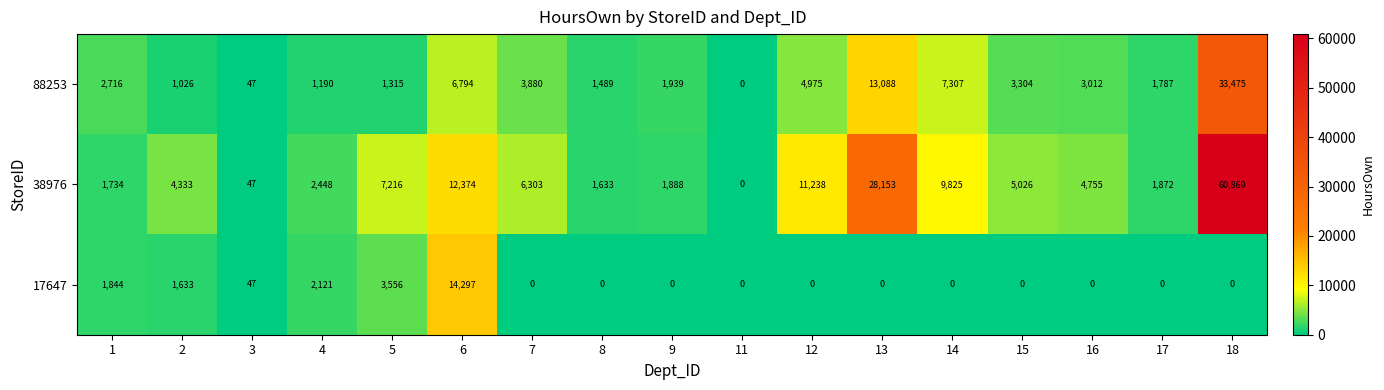

What is the difference between the highest and lowest values at 5?

5901